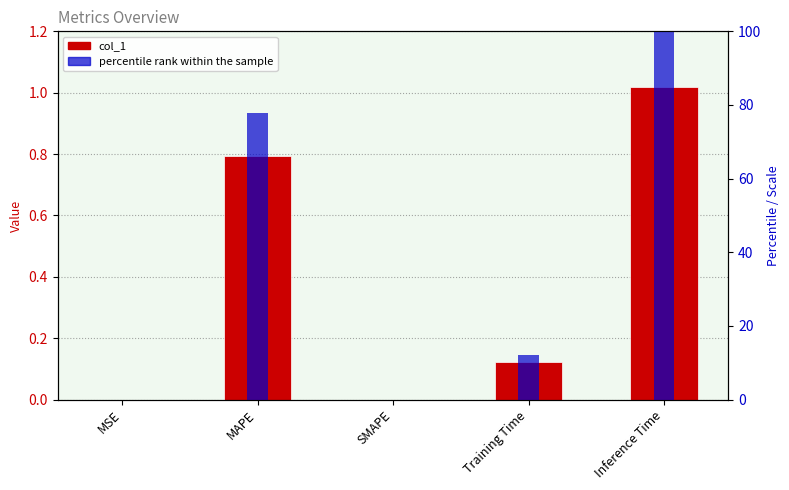

What is the total value across all series at MAPE?

0.8